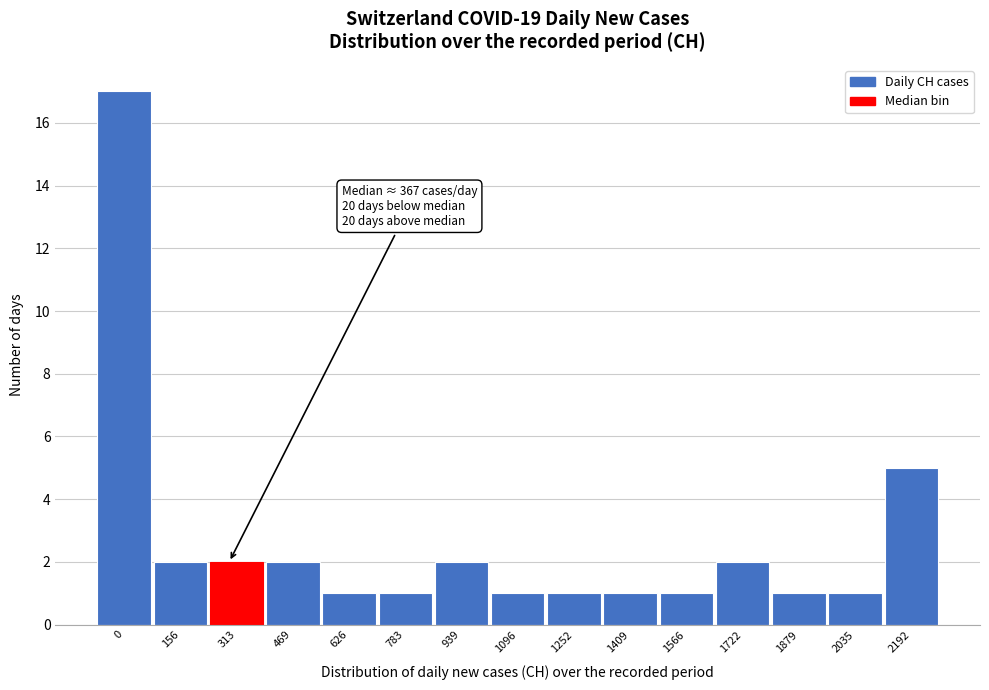

Reading left to right, list all the values displayed in this chart.

17	2	2	2	1	1	2	1	1	1	1	2	1	1	5